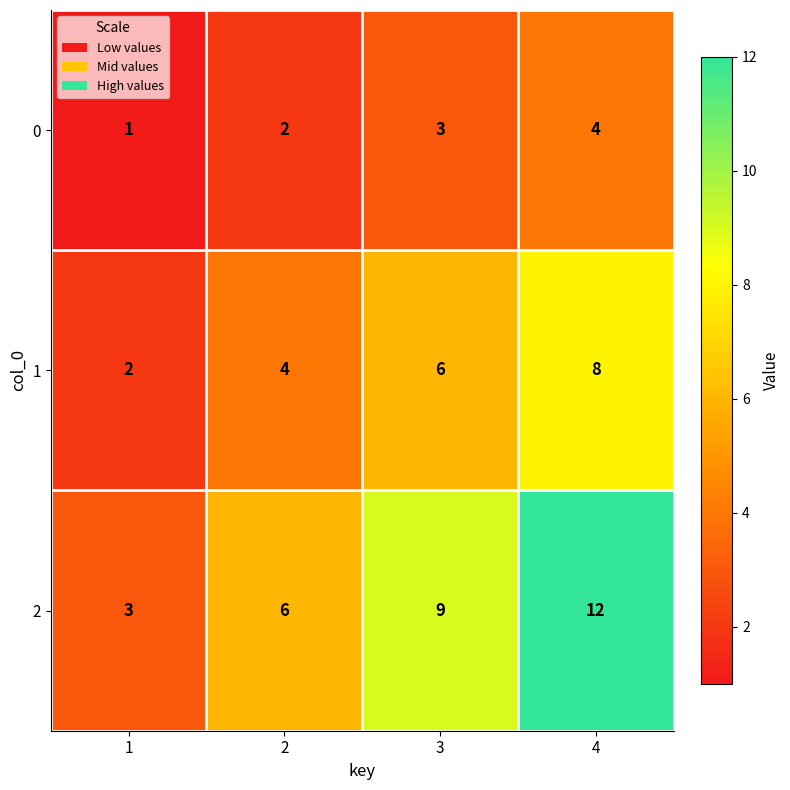

The value of 0 at 1 is 1. True or false?

True